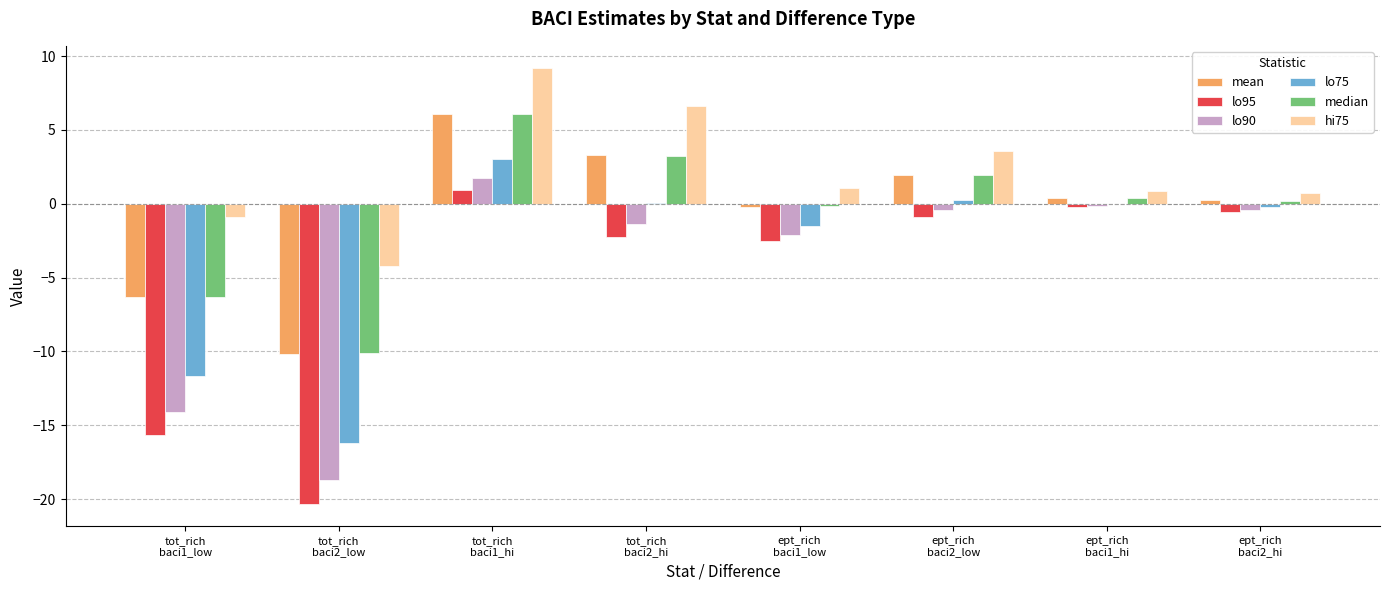

How many data points does each series have?

8